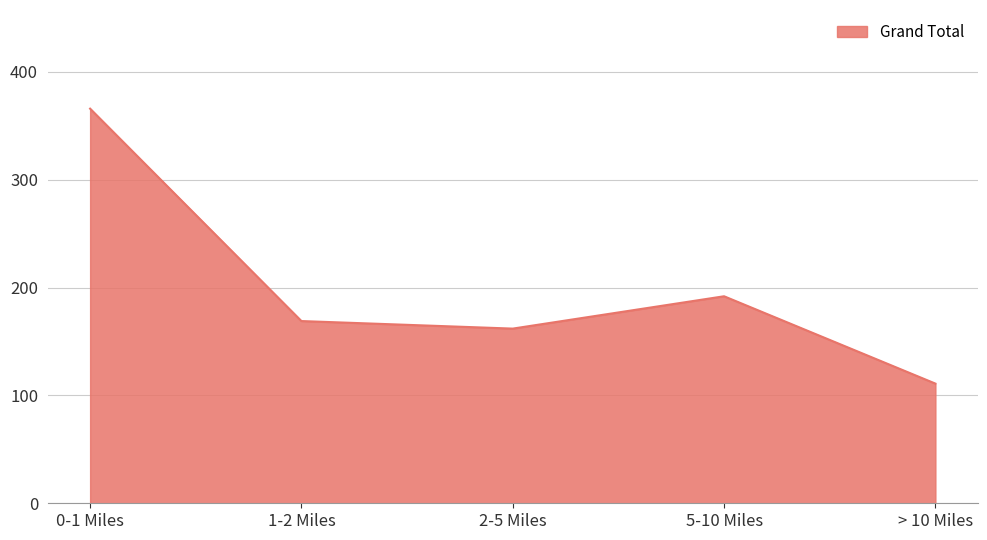

Reading left to right, what are all the values shown in this chart?

366	169	162	192	111